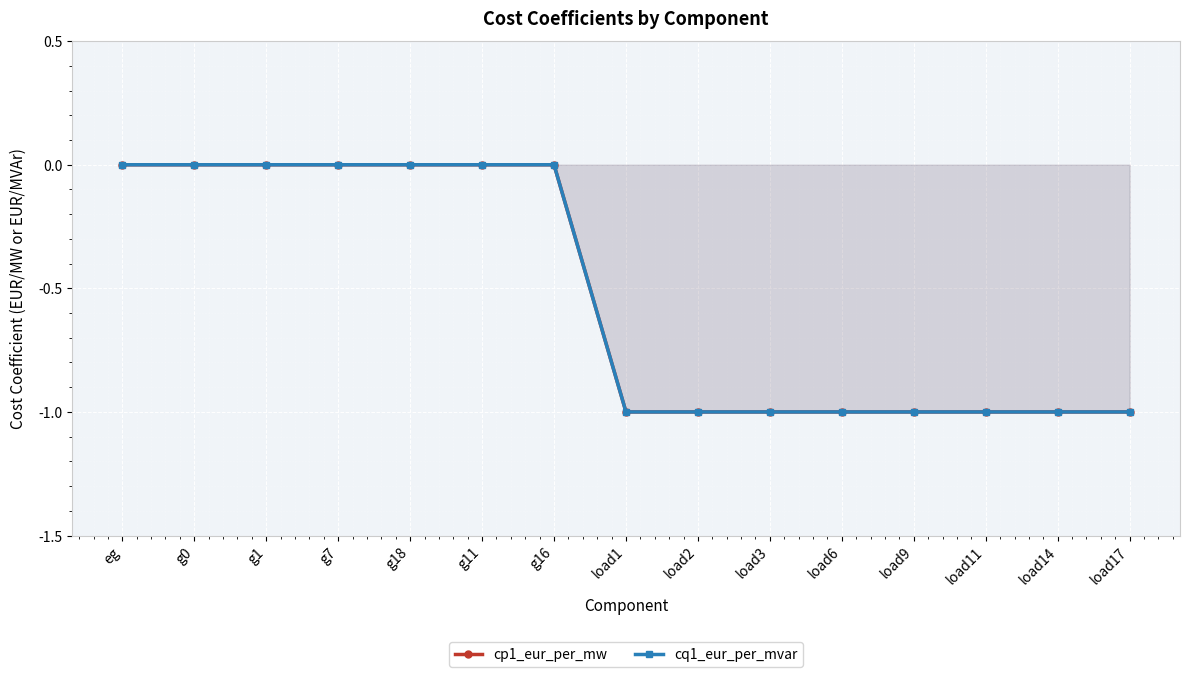

Between load2 and load6, which series saw the biggest shift?

cp1_eur_per_mw